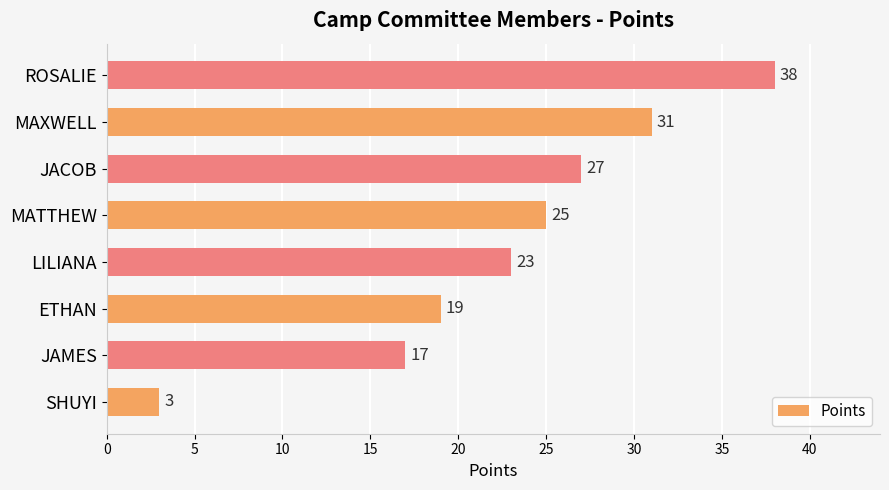

Rank the categories by value from highest to lowest.

ROSALIE, MAXWELL, JACOB, MATTHEW, LILIANA, ETHAN, JAMES, SHUYI